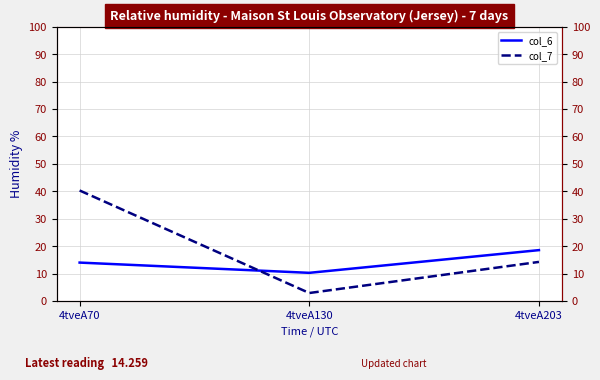

What is the difference between the col_7 values at 4tveA70 and 4tveA130?

37.4